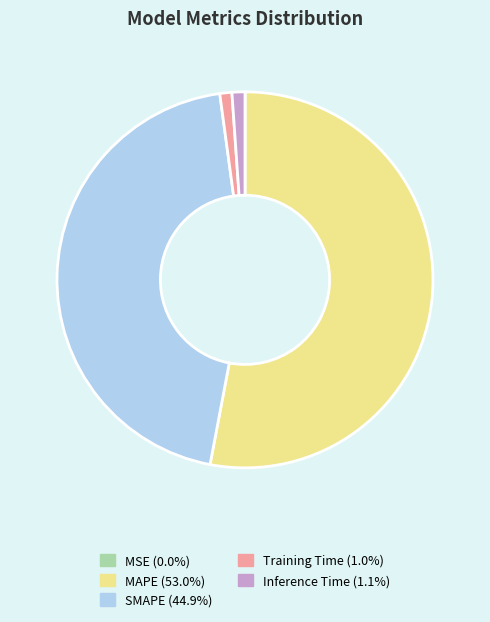

Is it true that Training Time is 11% of the pie?

False